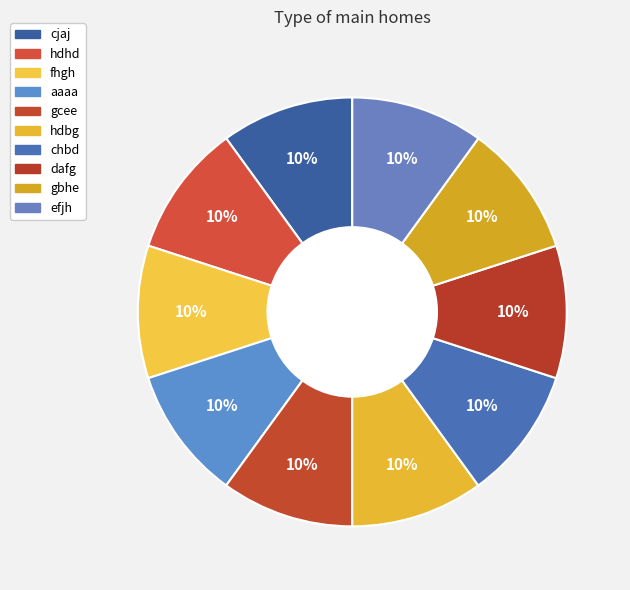

Count the number of slices in the pie.

10